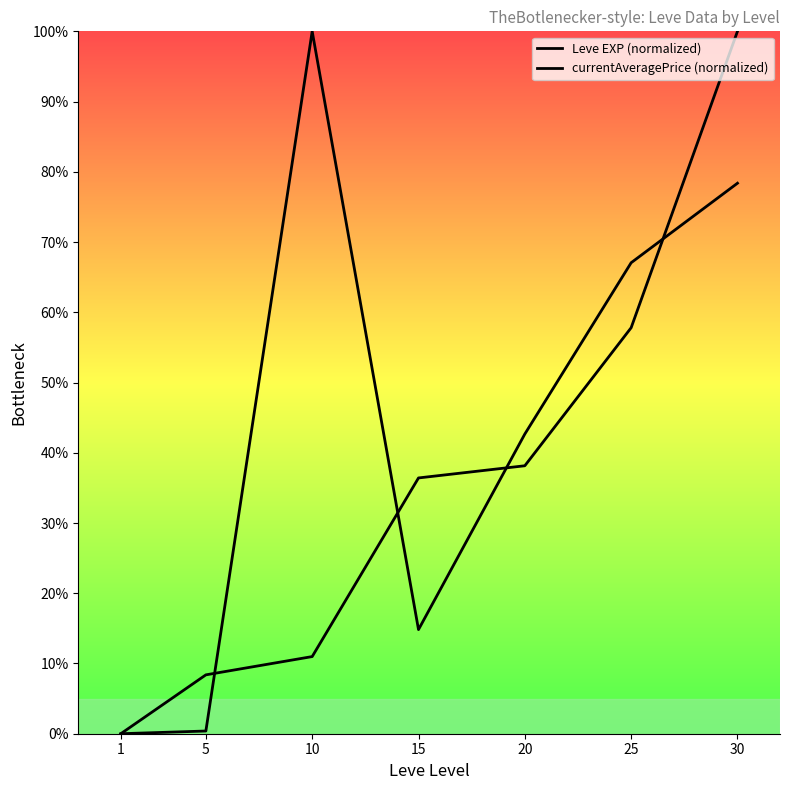

At which category is the sum across all series the highest?

30